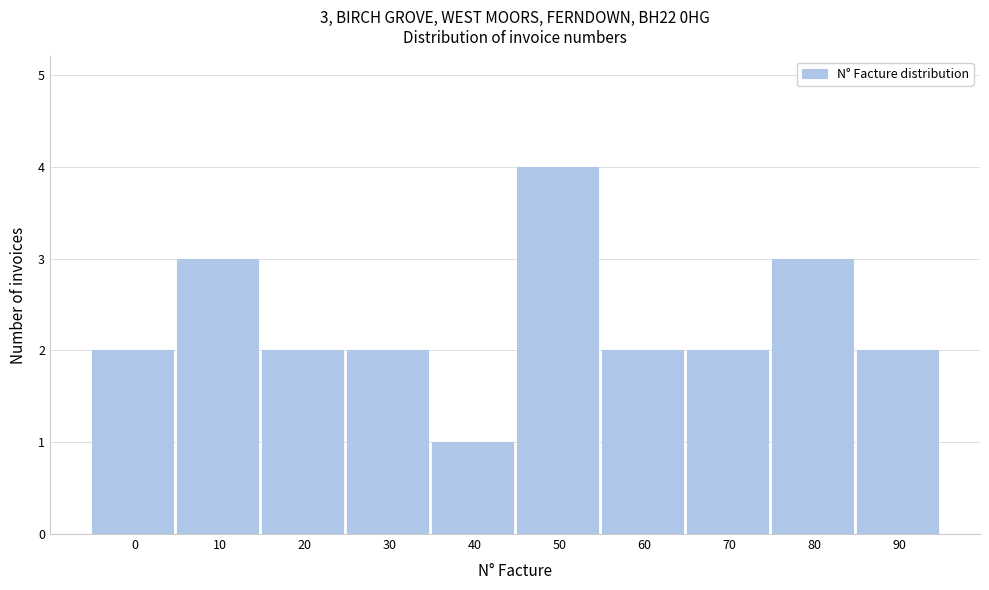

Reading right to left, list all the values displayed in this chart.

90=2	80=3	70=2	60=2	50=4	40=1	30=2	20=2	10=3	0=2